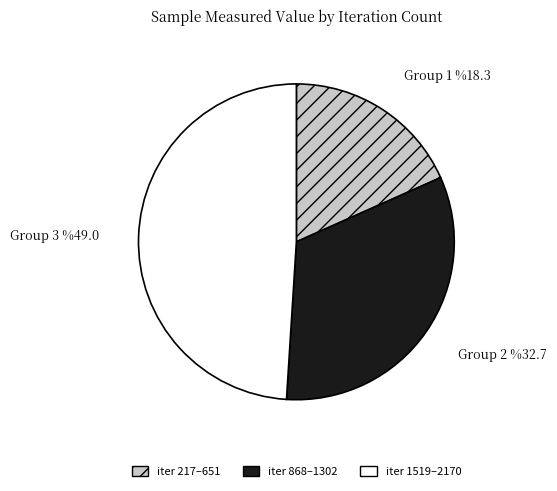

Between 1736 and 2170, which is larger?

2170